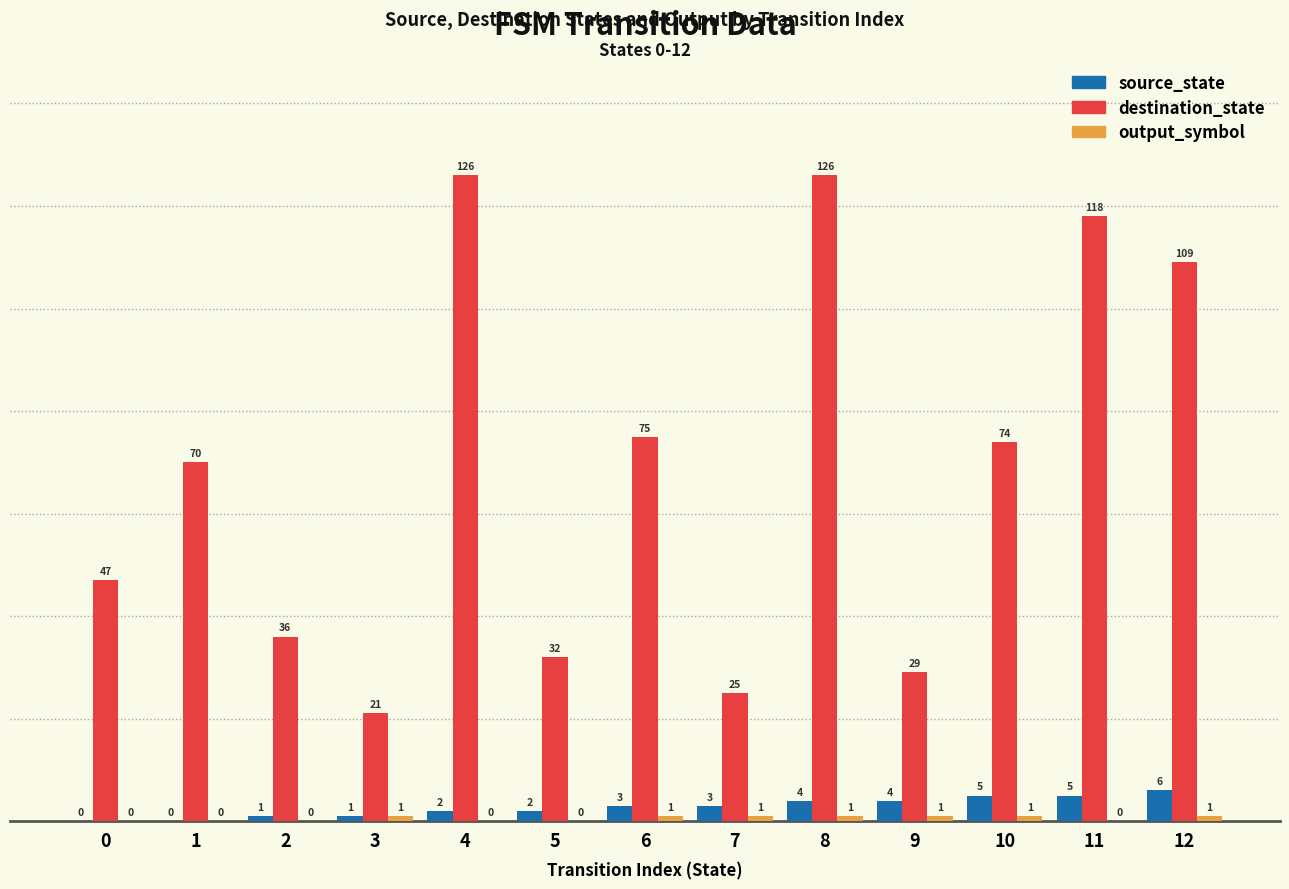

What is the sum of all source_state values?

36